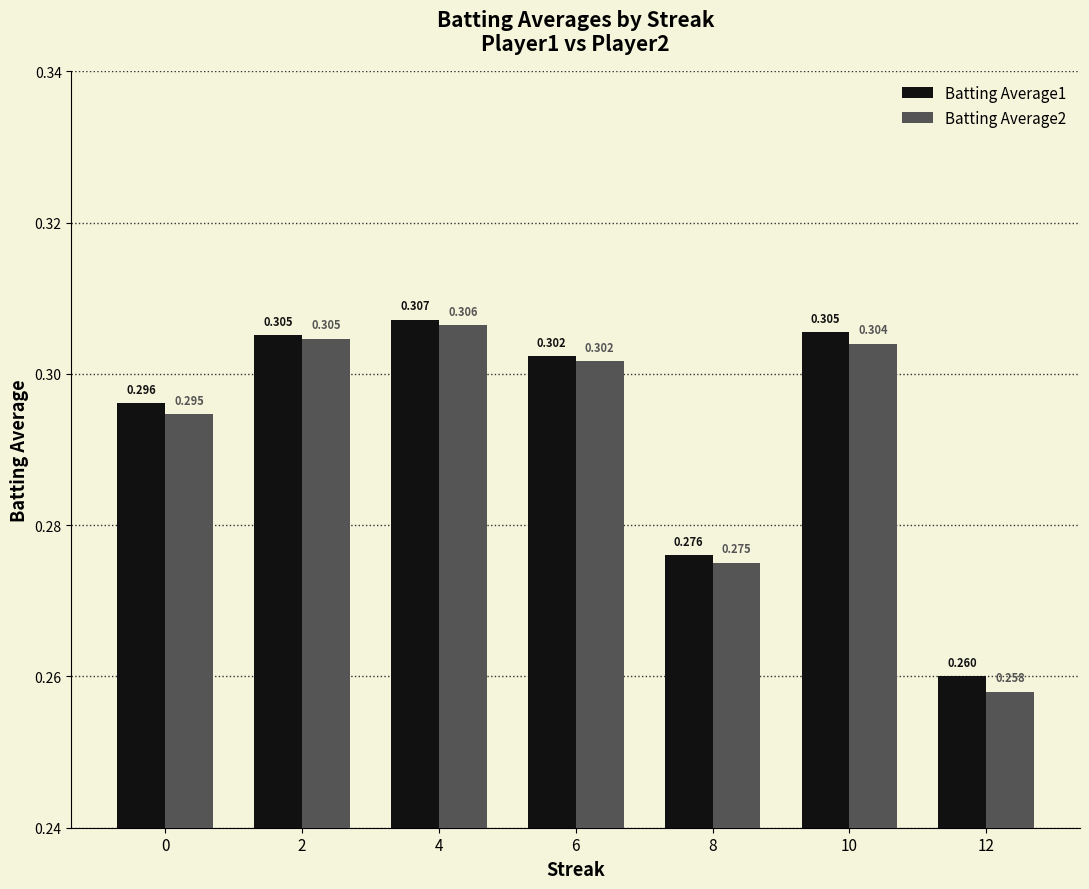

How many distinct data groups are displayed?

2